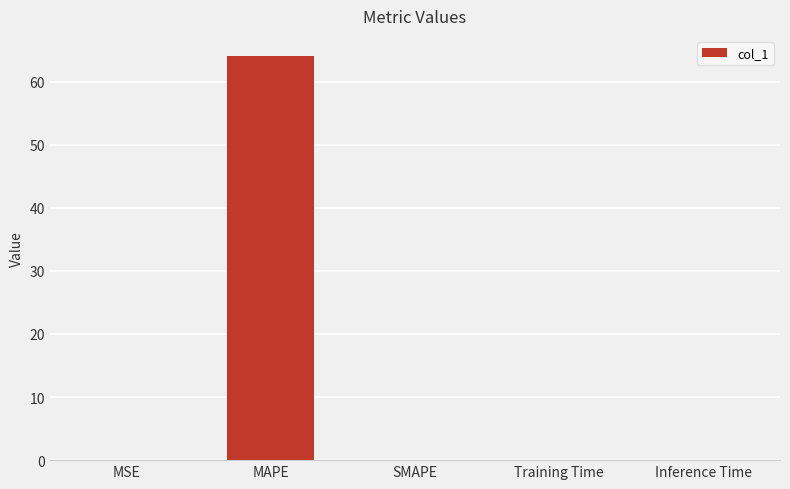

Is it true that the value at Training Time is 0.0?

True